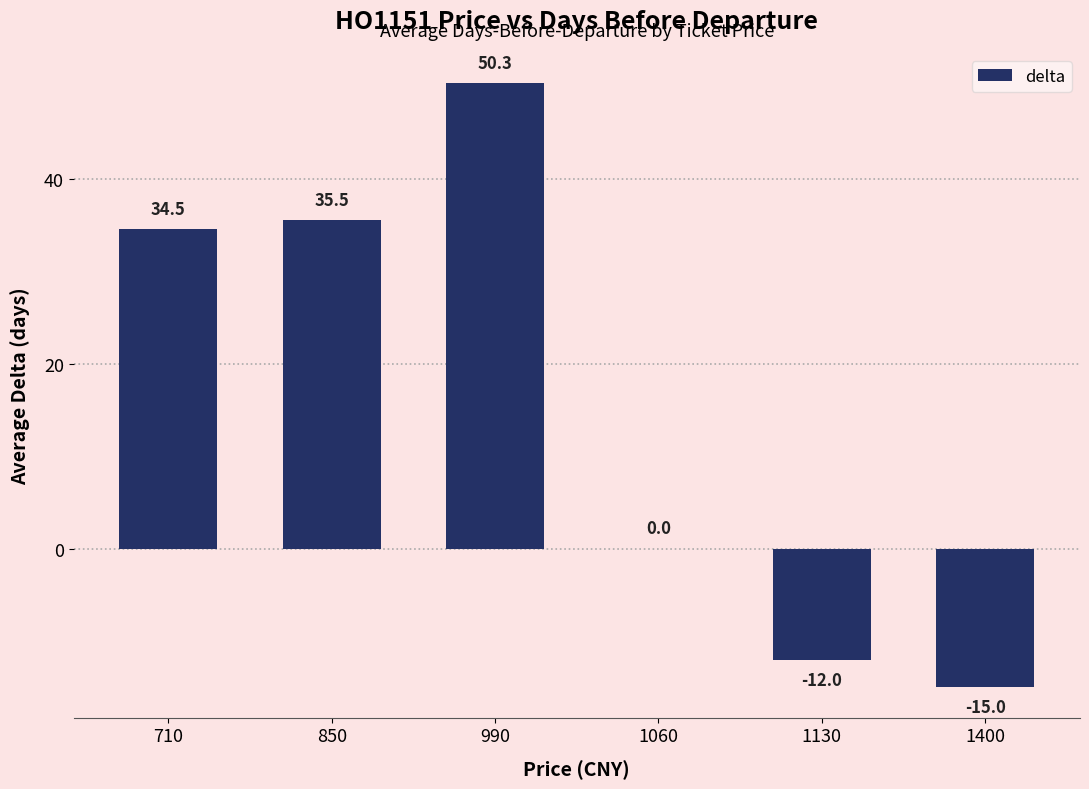

Are the bars grouped side by side (vs. stacked)?

No